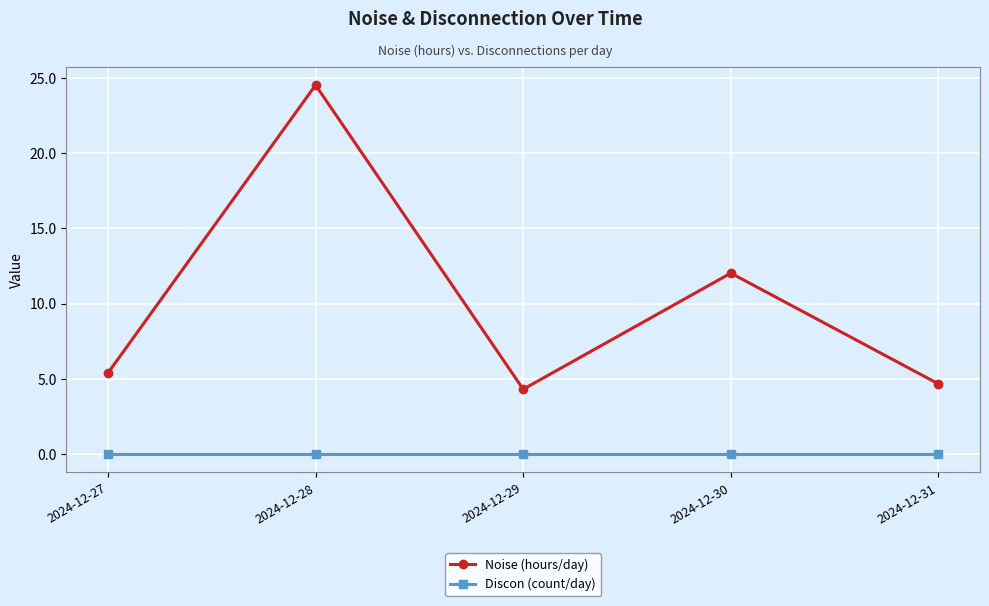

Reading right to left, what are all the values shown in this chart?

Noise (hours/day): 2024-12-31=4.7	2024-12-30=12.0	2024-12-29=4.3	2024-12-28=24.5	2024-12-27=5.4
Discon (count/day): 2024-12-31=0.0	2024-12-30=0.0	2024-12-29=0.0	2024-12-28=0.0	2024-12-27=0.0